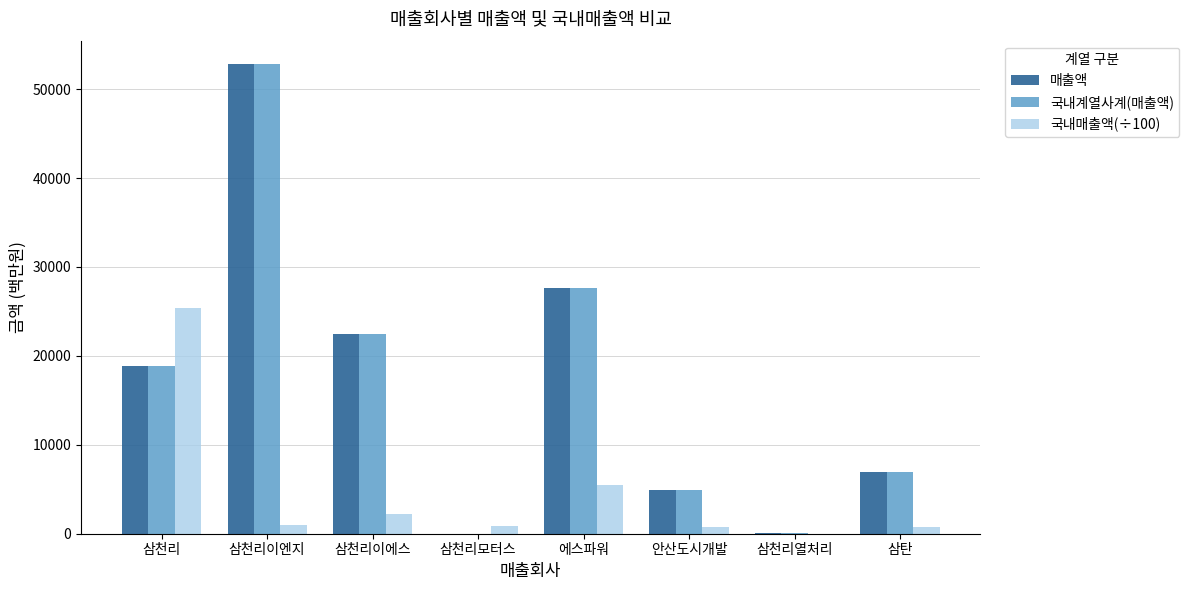

What are all the series names shown in the legend?

매출액, 국내계열사계(매출액), 국내매출액(÷100)